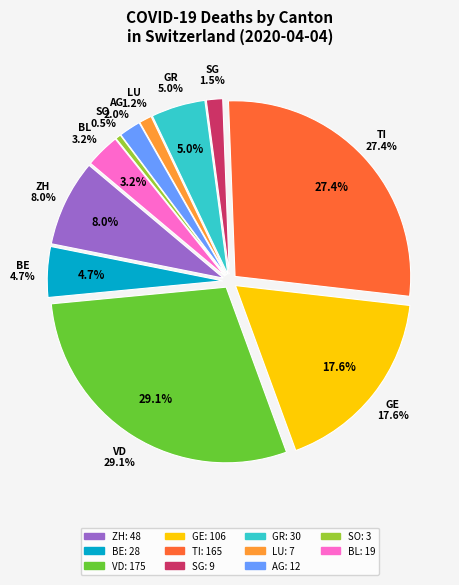

Does 2020-03-29 account for over 50% of the chart?

No